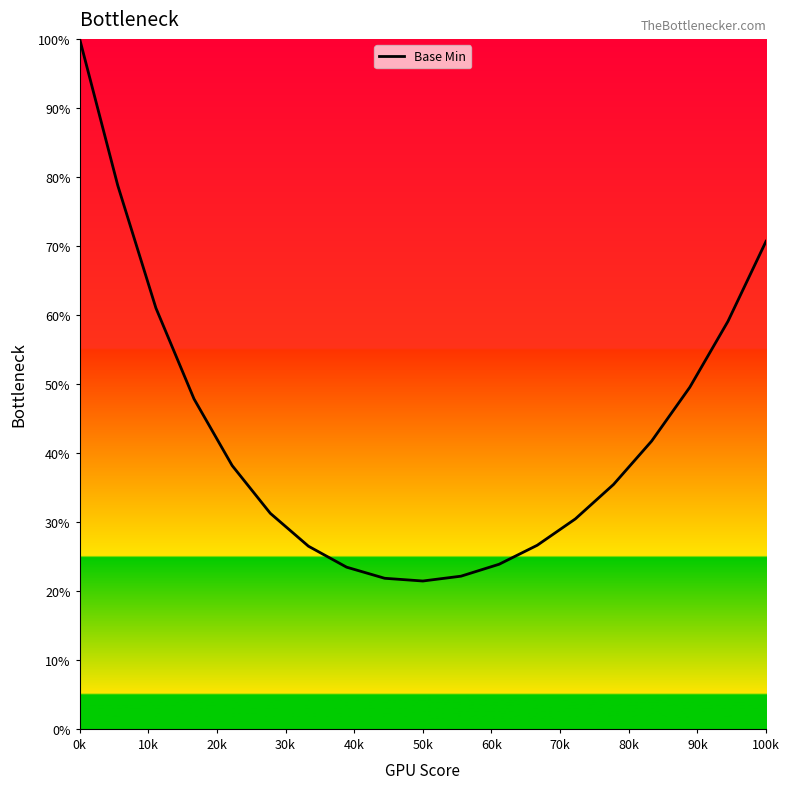

What is the greatest value displayed?

100.0